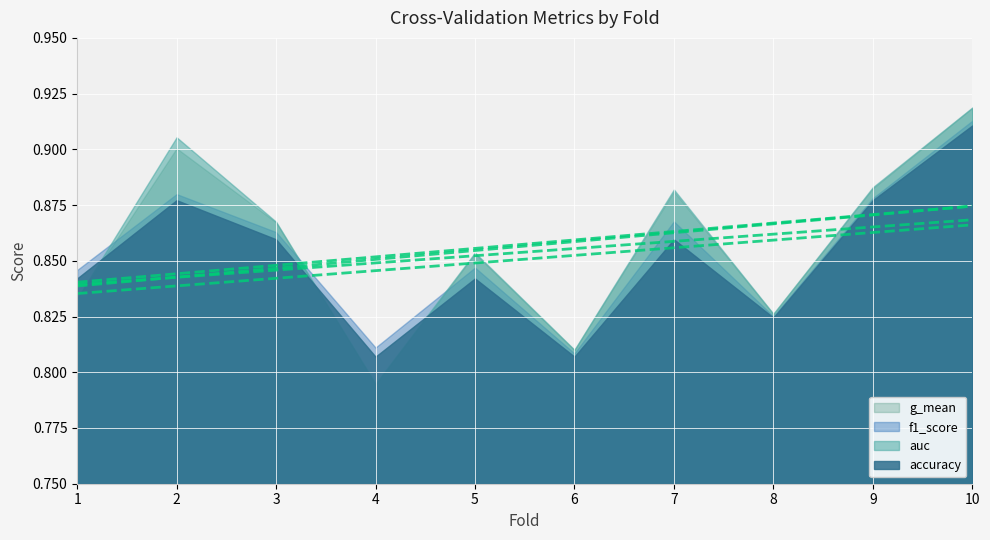

What is the sum of the auc trend values at 9 and 2?

1.7